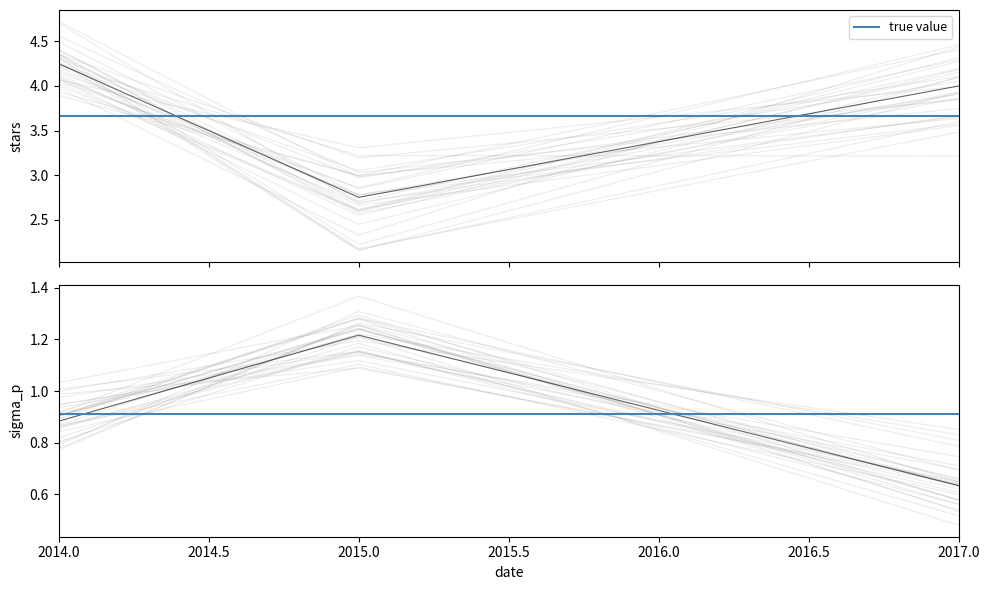

Rank the categories by value from lowest to highest.

2015, 2017, 2014